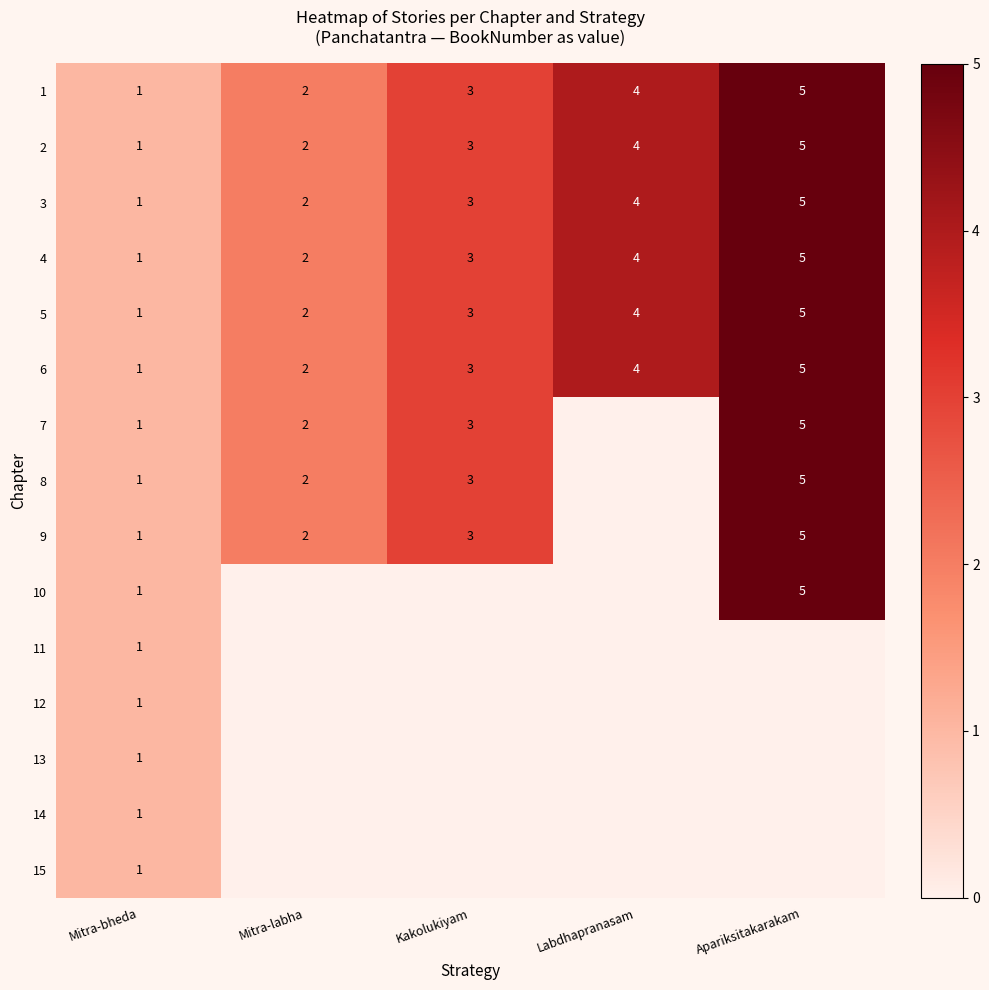

At how many categories does at least one series exceed 3?

2